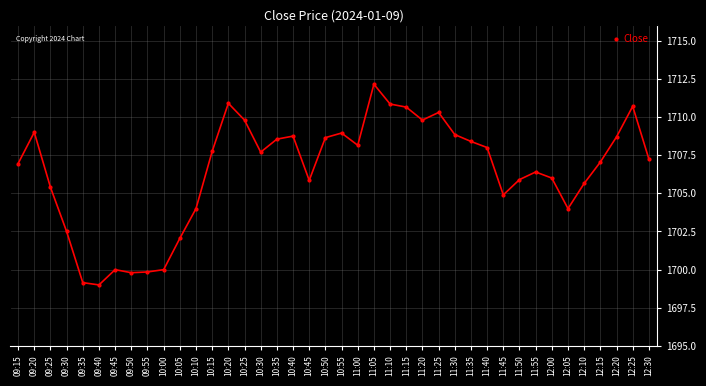

What is the minimum value shown in the chart?

1699.0